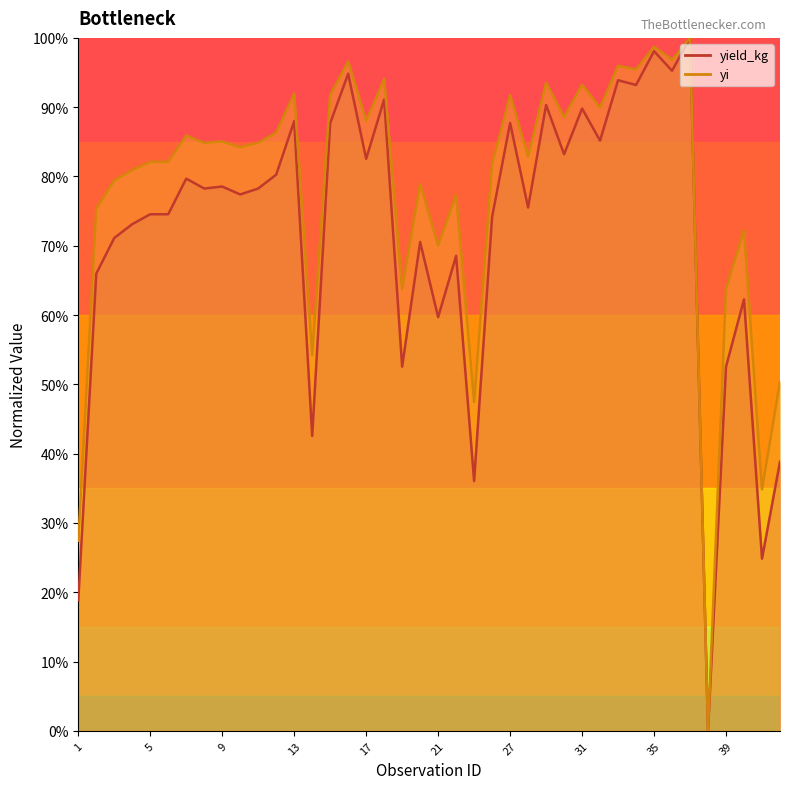

Reading right to left, list all the values displayed in this chart.

yield_kg: 42=0.4	41=0.2	40=0.6	39=0.5	38=0.0	37=1.0	36=1.0	35=1.0	34=0.9	33=0.9	32=0.9	31=0.9	30=0.8	29=0.9	28=0.8	27=0.9	26=0.7	25=0.4	22=0.7	21=0.6	20=0.7	19=0.5	18=0.9	17=0.8	16=0.9	15=0.9	14=0.4	13=0.9	12=0.8	11=0.8	10=0.8	9=0.8	8=0.8	7=0.8	6=0.7	5=0.7	4=0.7	3=0.7	2=0.7	1=0.2
yi: 42=0.5	41=0.3	40=0.7	39=0.6	38=0.0	37=1.0	36=1.0	35=1.0	34=1.0	33=1.0	32=0.9	31=0.9	30=0.9	29=0.9	28=0.8	27=0.9	26=0.8	25=0.5	22=0.8	21=0.7	20=0.8	19=0.6	18=0.9	17=0.9	16=1.0	15=0.9	14=0.5	13=0.9	12=0.9	11=0.8	10=0.8	9=0.9	8=0.8	7=0.9	6=0.8	5=0.8	4=0.8	3=0.8	2=0.8	1=0.3